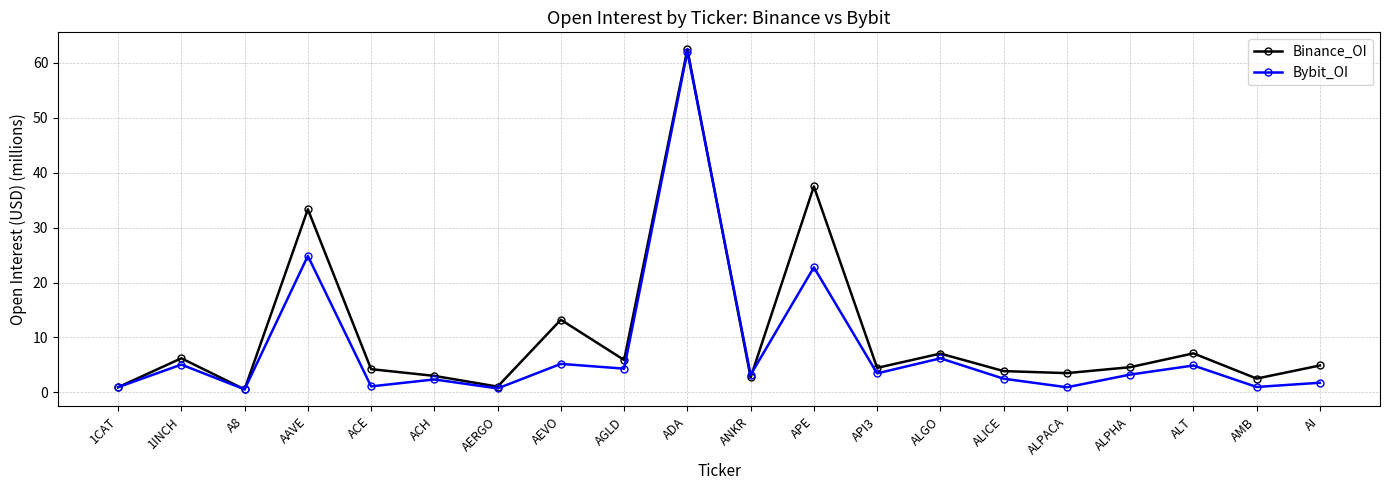

What is the sum of all Binance_OI values?

209.3